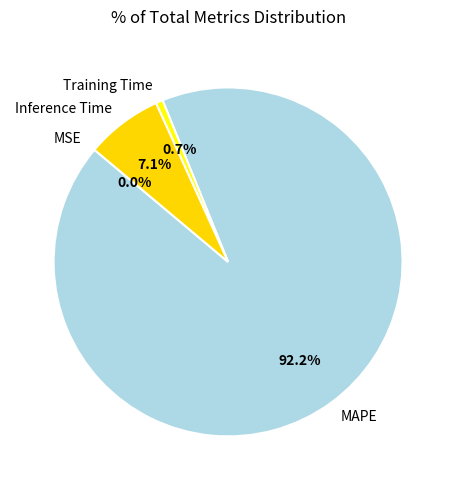

How much of the chart is everything except MAPE?

7.8%